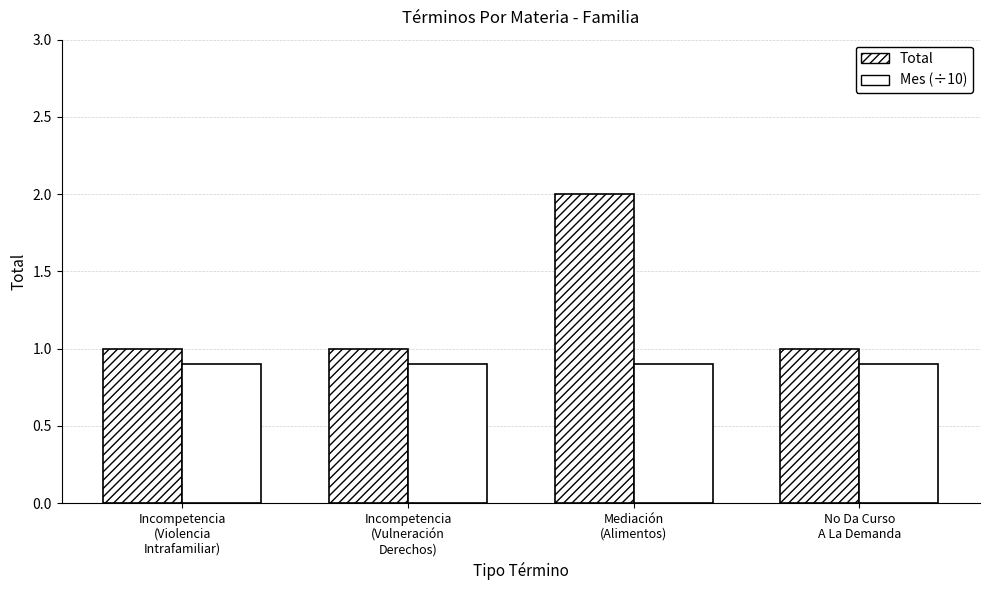

Which series has the largest total across all categories?

Total